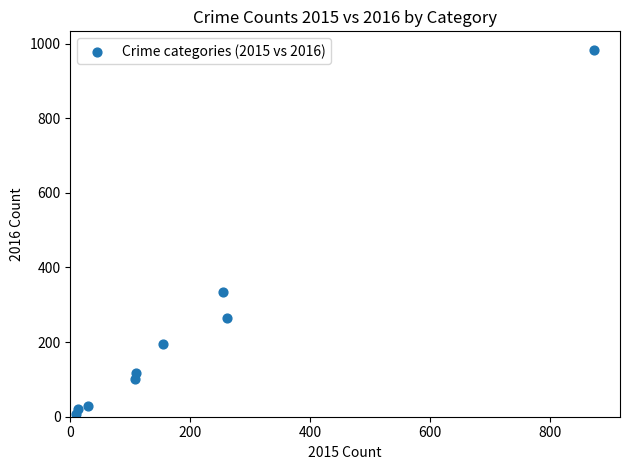

What is the average X value?

201